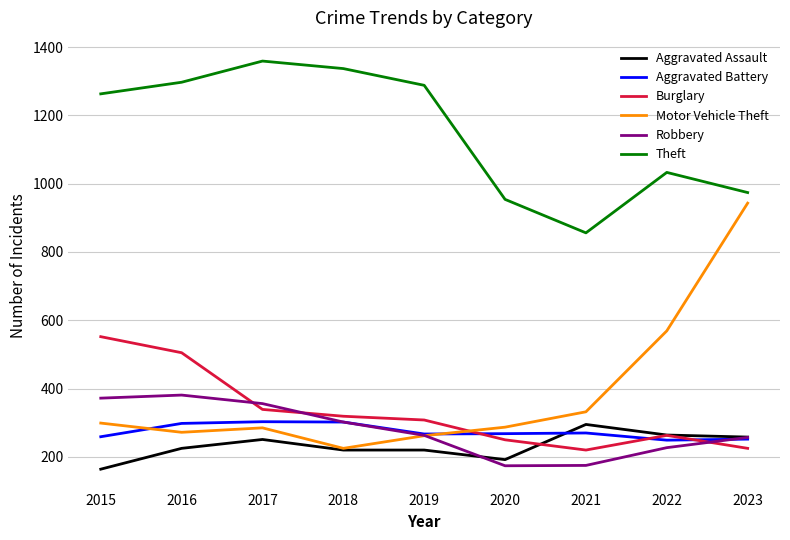

At which label is Motor Vehicle Theft closest to 584?

2022